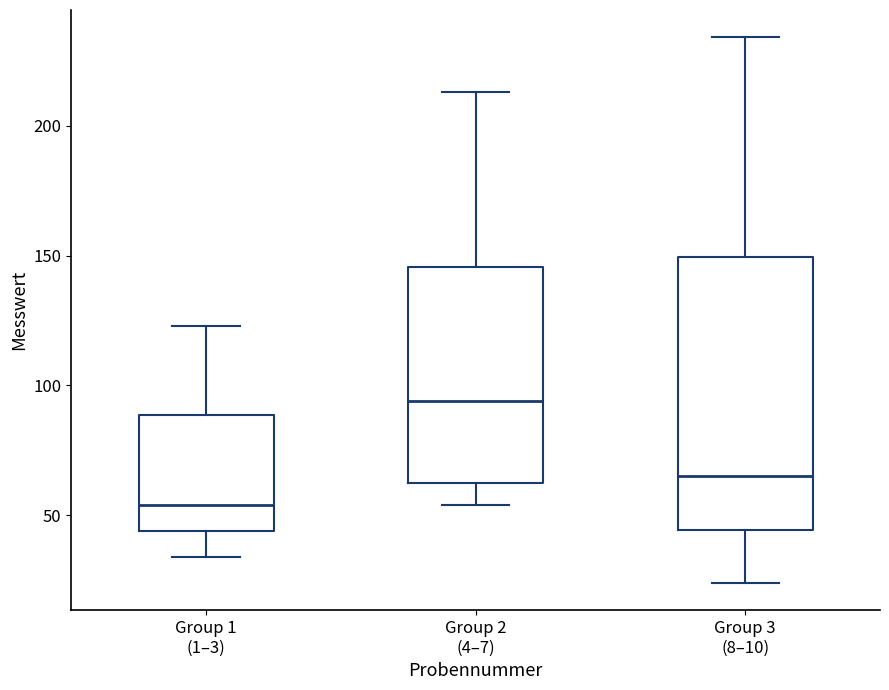

Comparing the boxes themselves (not the whiskers), which one is the tallest?

Group 3 (8–10)